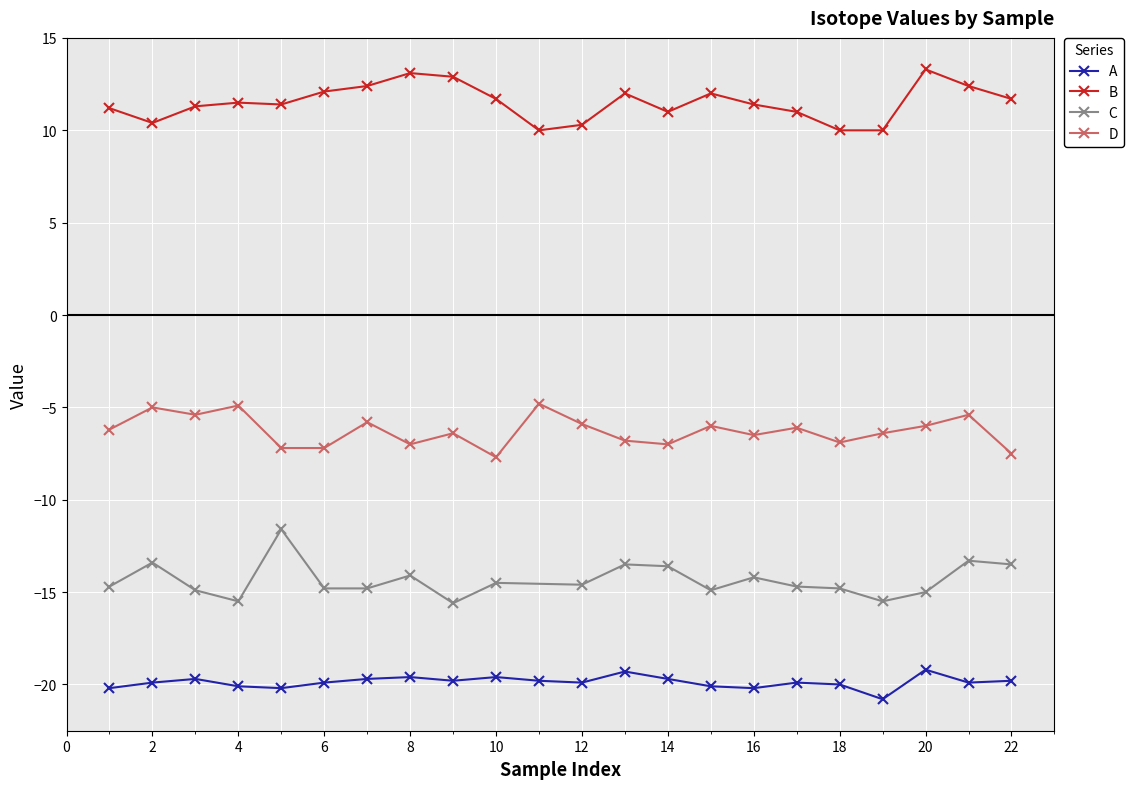

What is the minimum value for B?

10.0